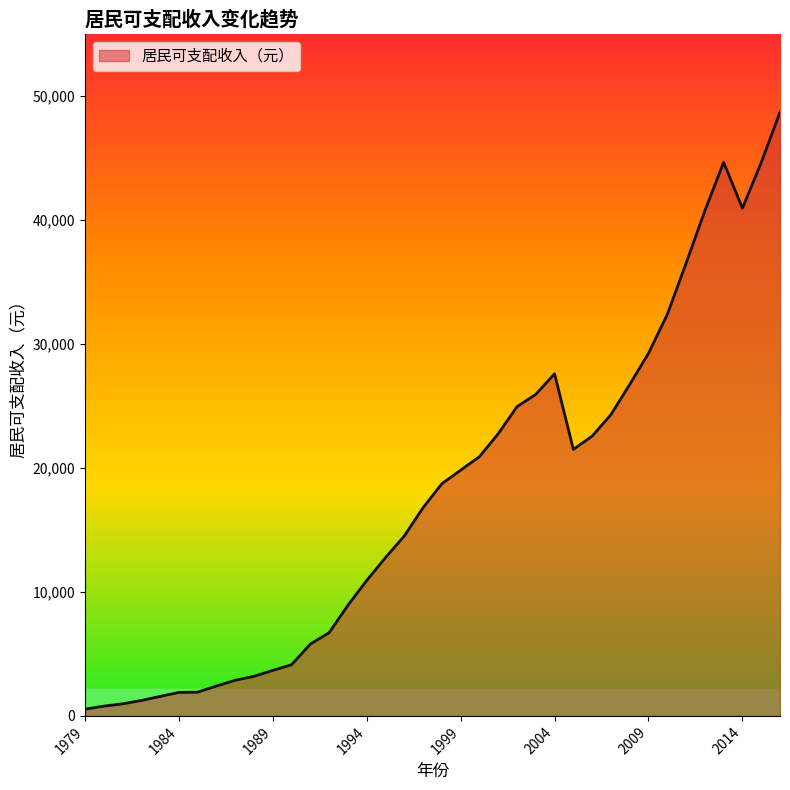

What is the difference between the maximum and minimum values?

48152